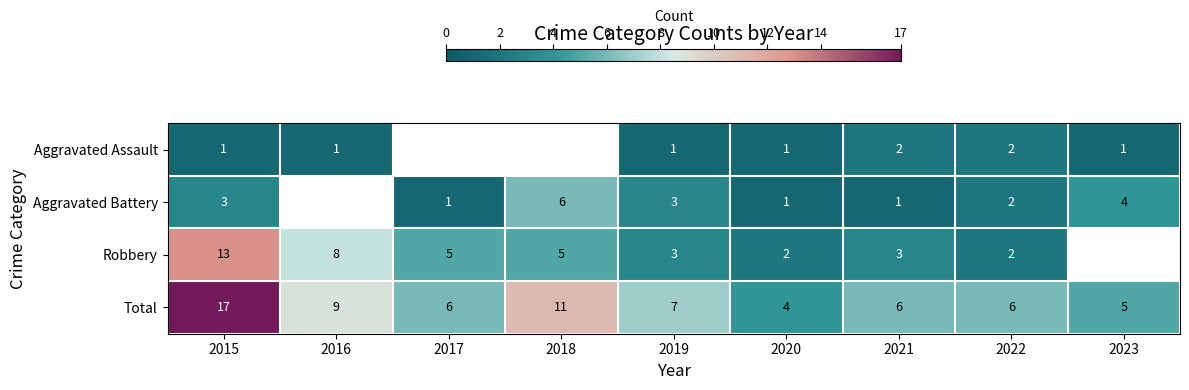

Where does the Total series first go above 6?

2015